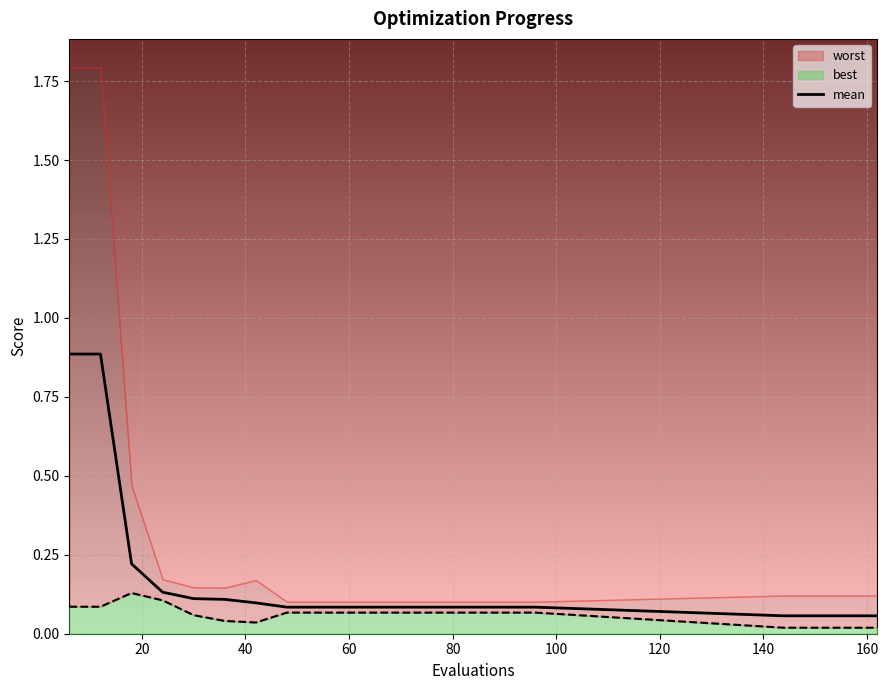

True or false: the data shows 0.0 at 15.

False